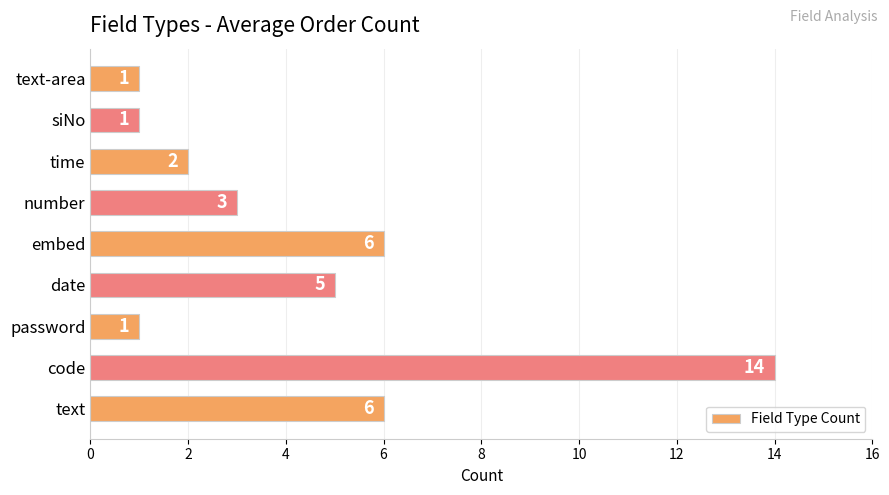

Reading bottom to top, list all the values displayed in this chart.

6	14	1	5	6	3	2	1	1